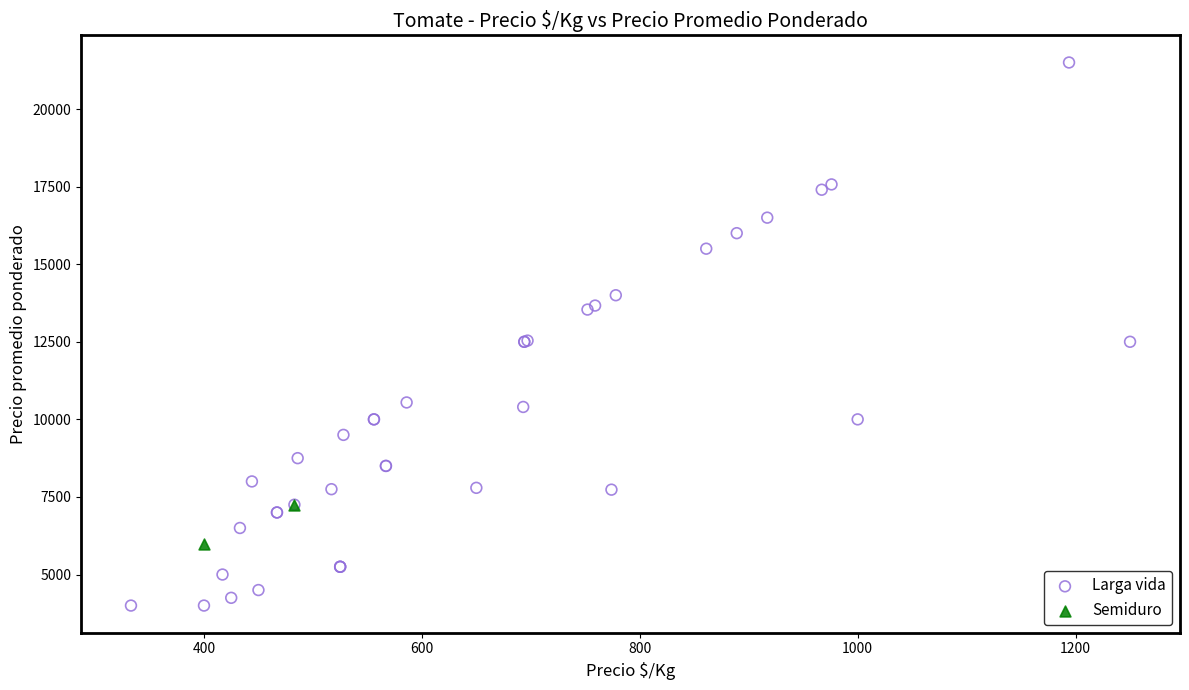

What are all the series names shown in the legend?

Larga vida, Semiduro